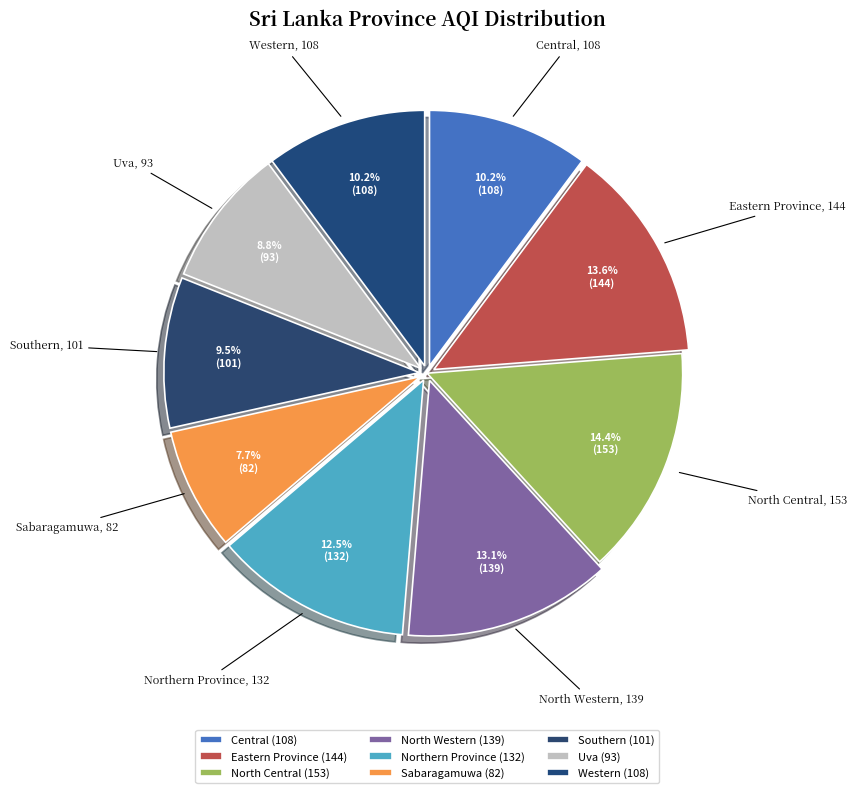

Approximately how many times larger is the value at North Central compared to Eastern Province?

1.1